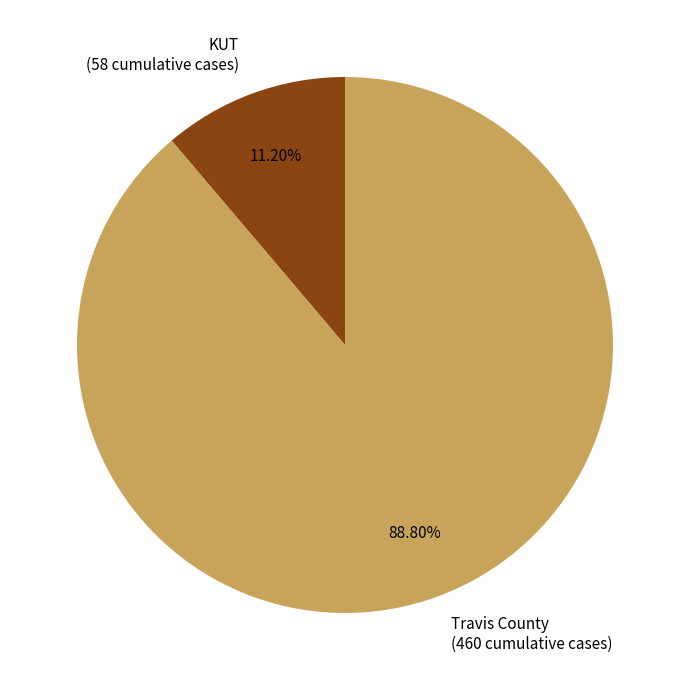

Is there any slice that represents more than half of the pie?

Yes